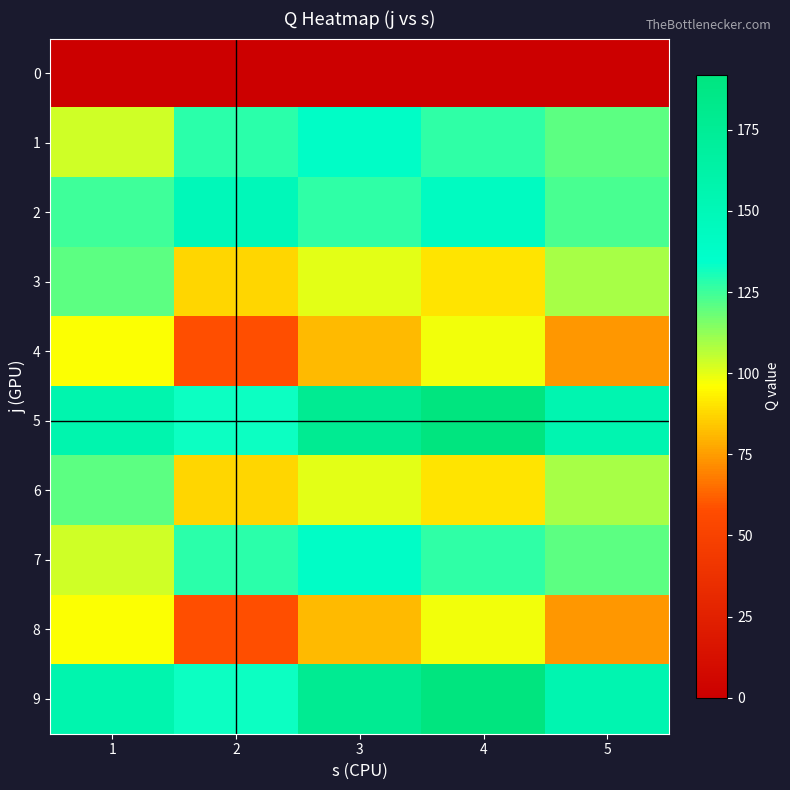

At 5, list the series in order from largest to smallest.

5, 9, 2, 1, 7, 3, 6, 4, 8, 0